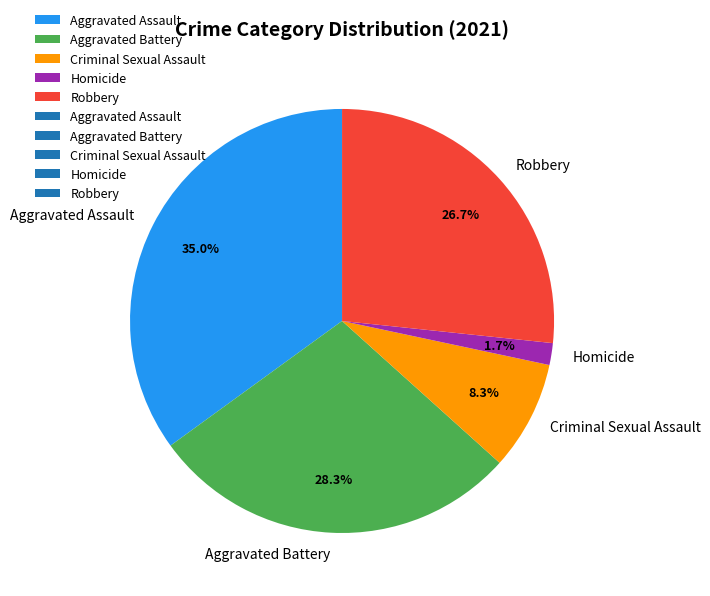

Which has a higher value, Homicide or Aggravated Assault?

Aggravated Assault